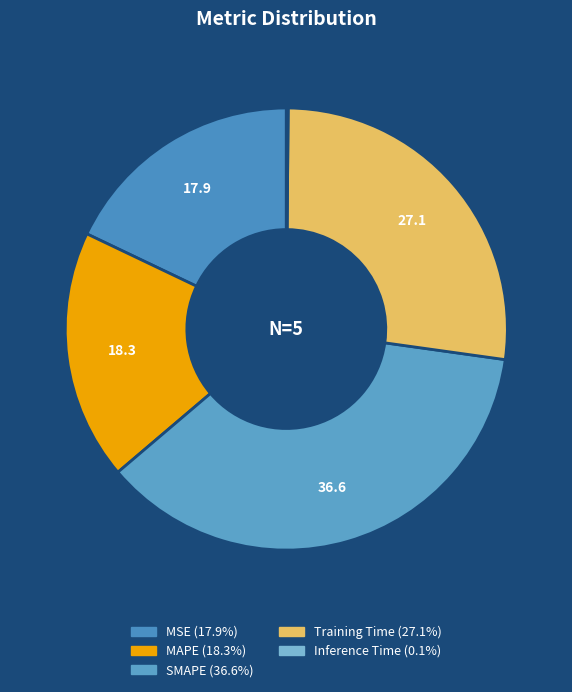

Is there any slice that represents more than half of the pie?

No